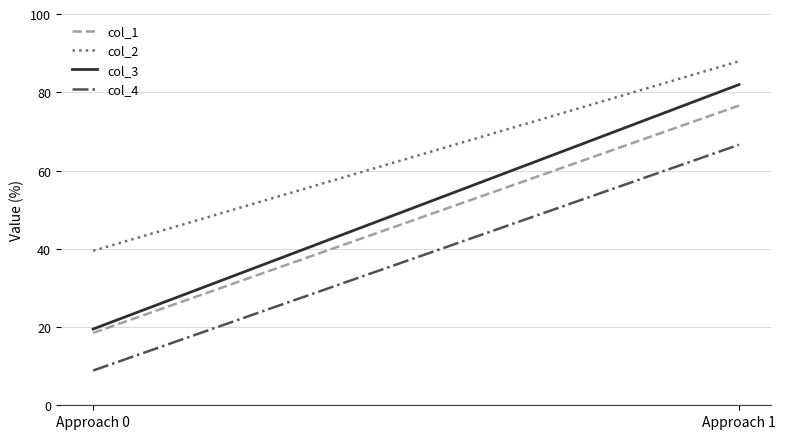

What is the sum of all col_1 values?

95.1